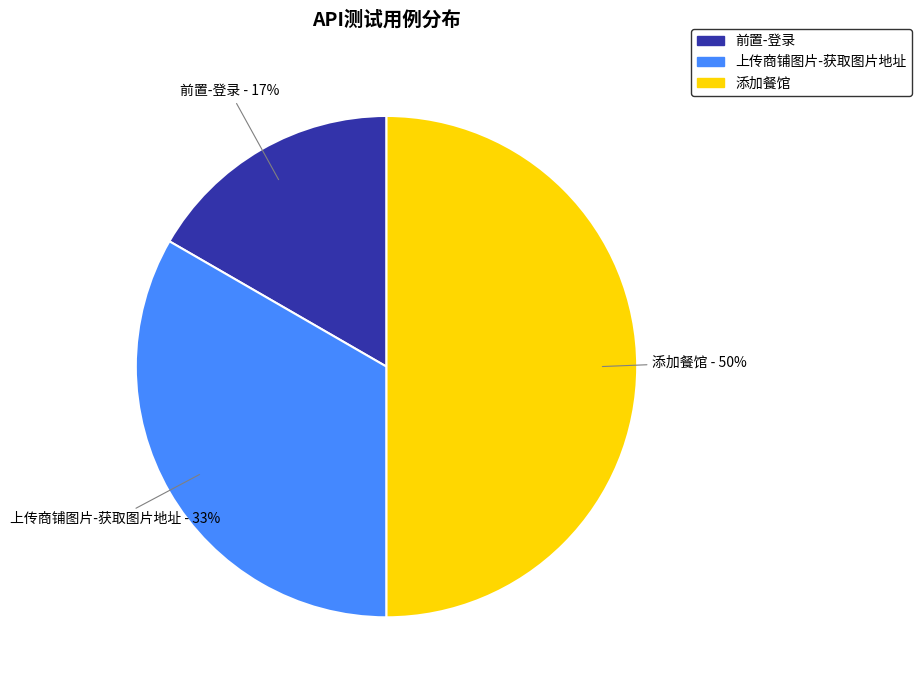

Is the sum of 添加餐馆 and 前置-登录 greater than half?

Yes